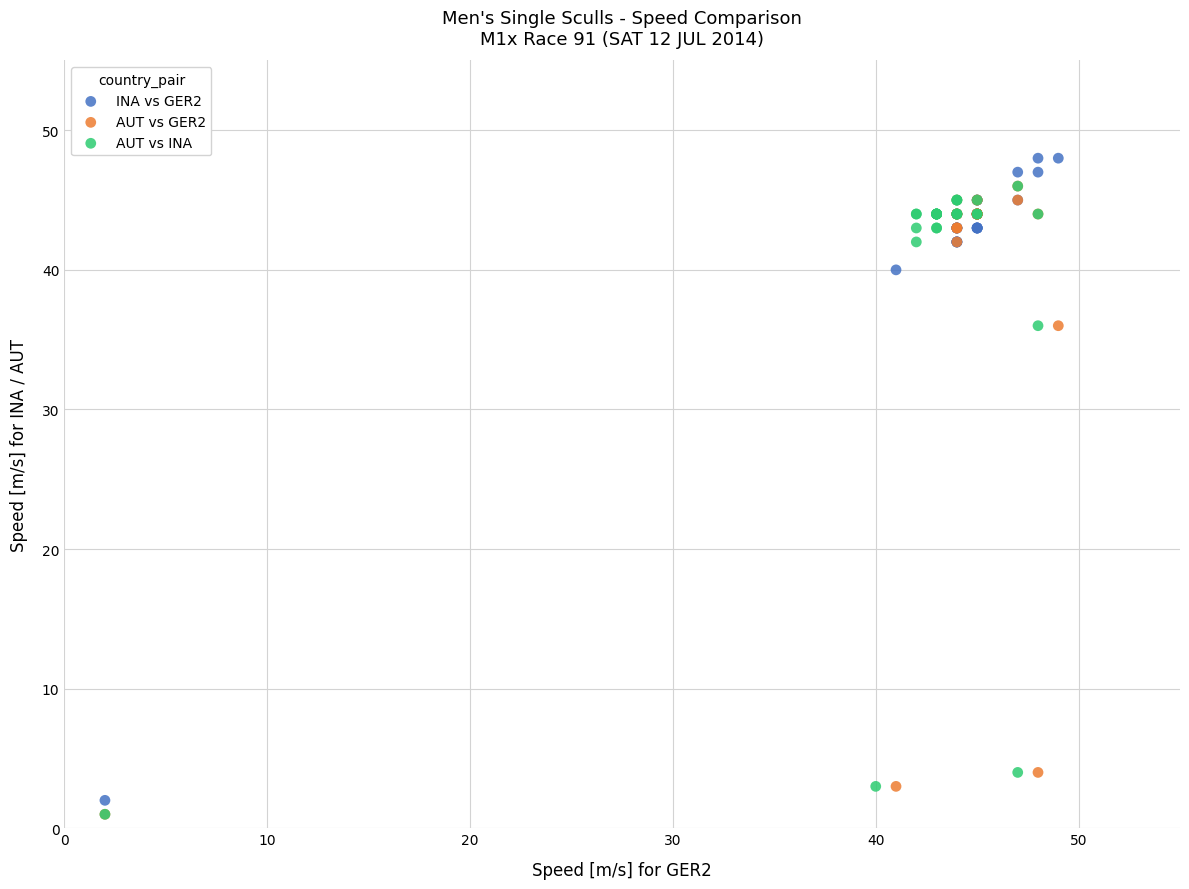

What are all the series names shown in the legend?

INA vs GER2, AUT vs GER2, AUT vs INA